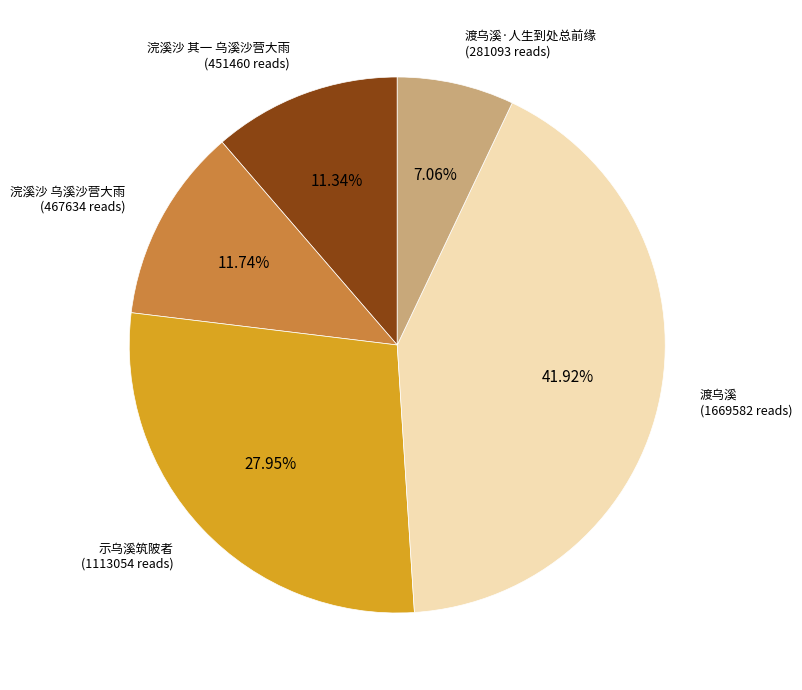

Is there any slice that represents more than half of the pie?

No